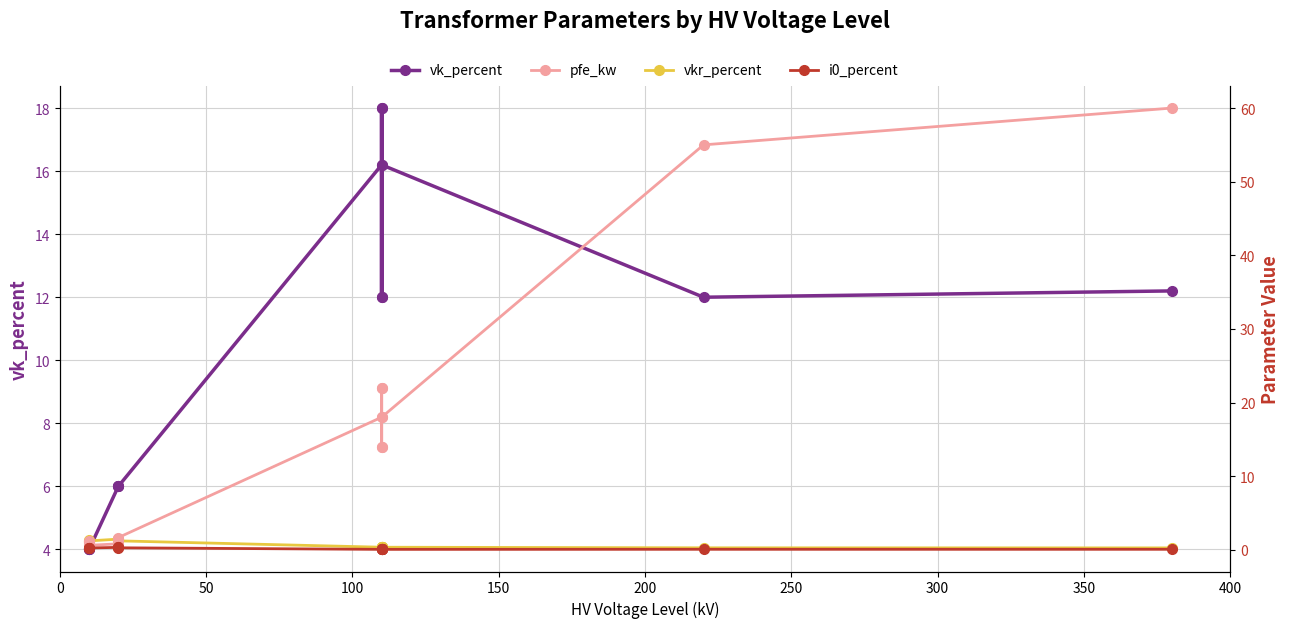

True or false: i0_percent and vk_percent intersect in this chart.

False